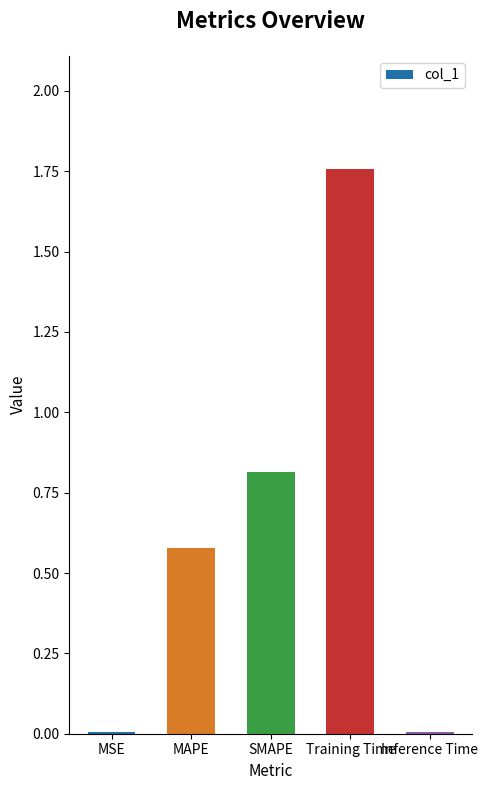

What is the ratio of the value at SMAPE to the value at Training Time?

0.5